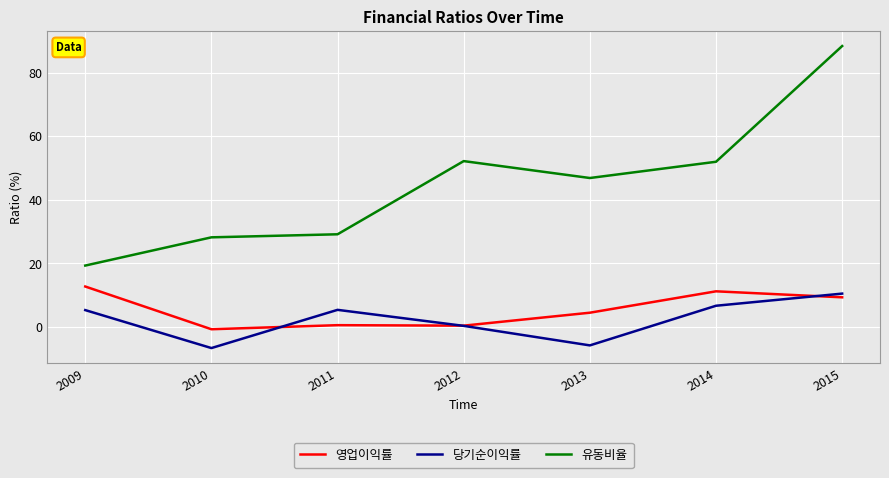

At how many categories does at least one series exceed 60?

1